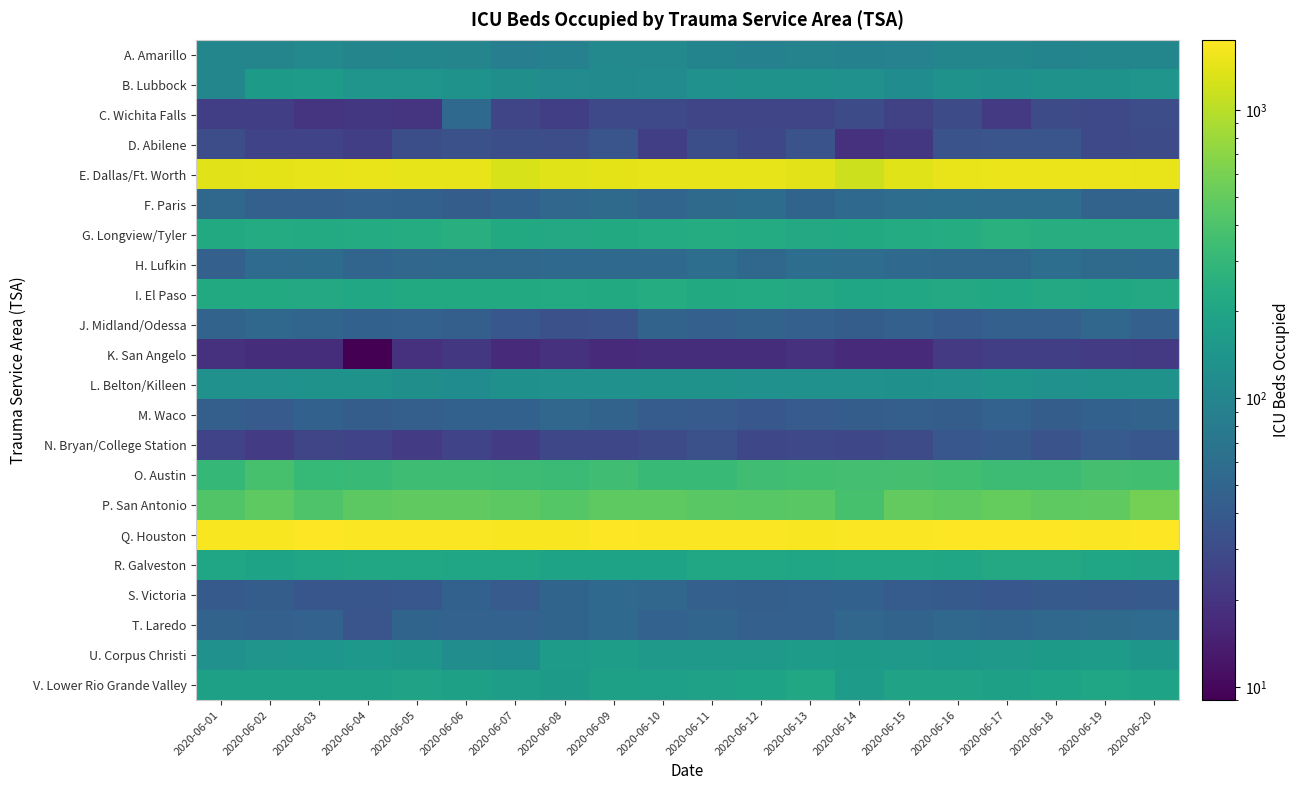

What is the spread (max minus min) of values at 2020-06-20?

1690